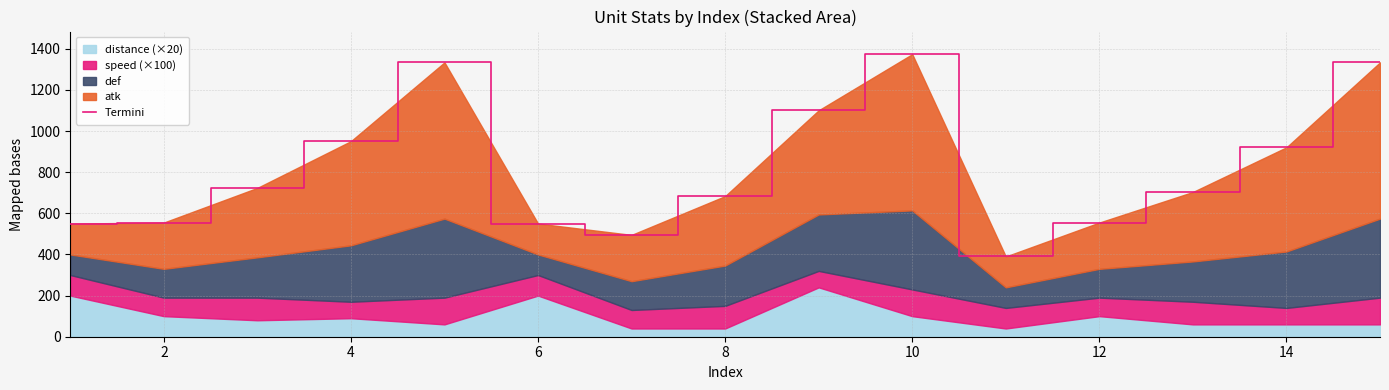

What is the greatest value displayed?

1373.5